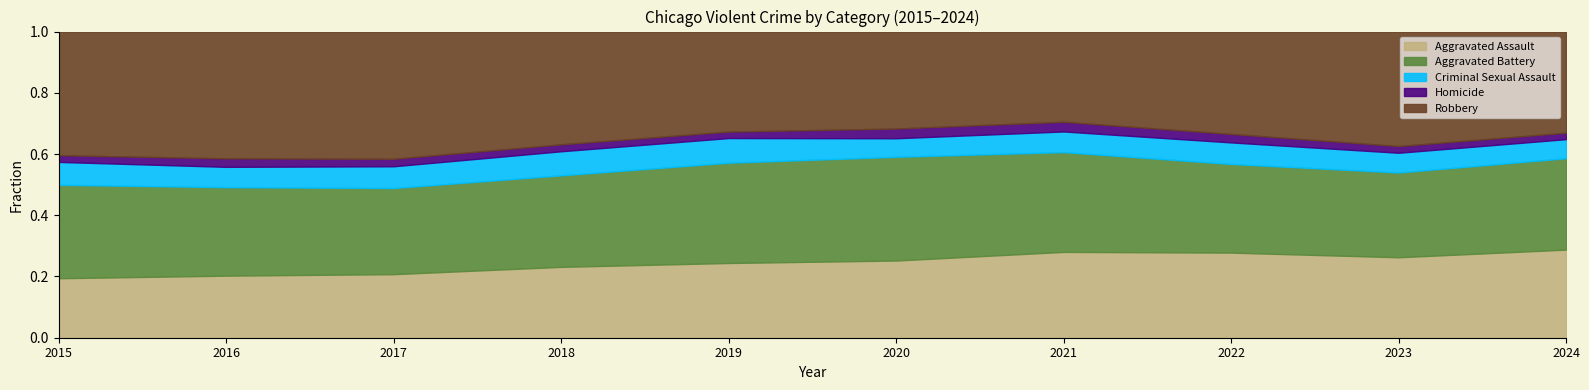

Between 2023 and 2018, which is larger?

2023